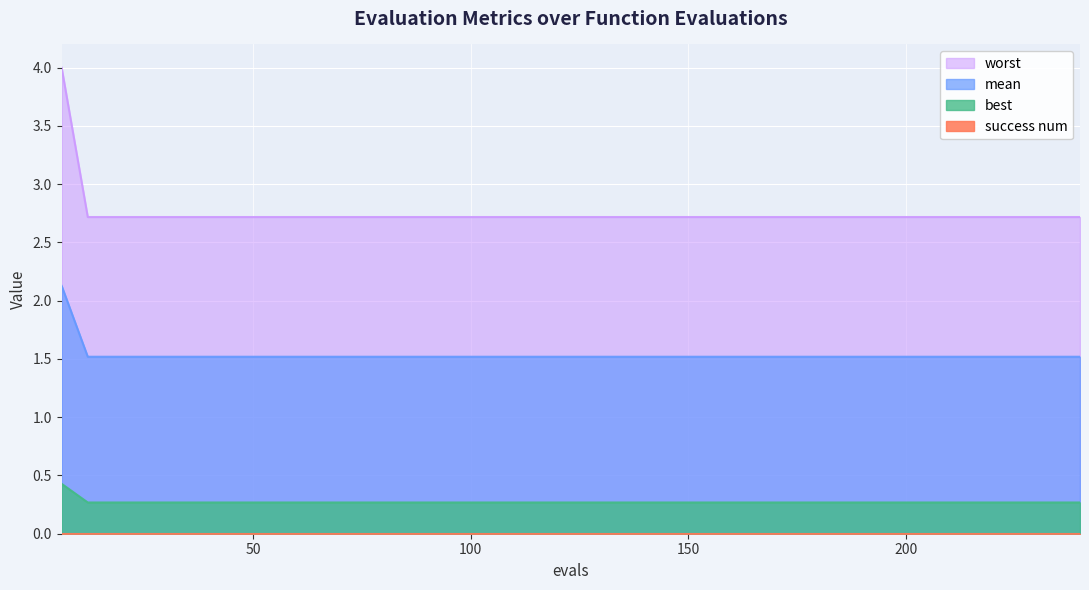

What is the lowest value of the mean series?

1.5